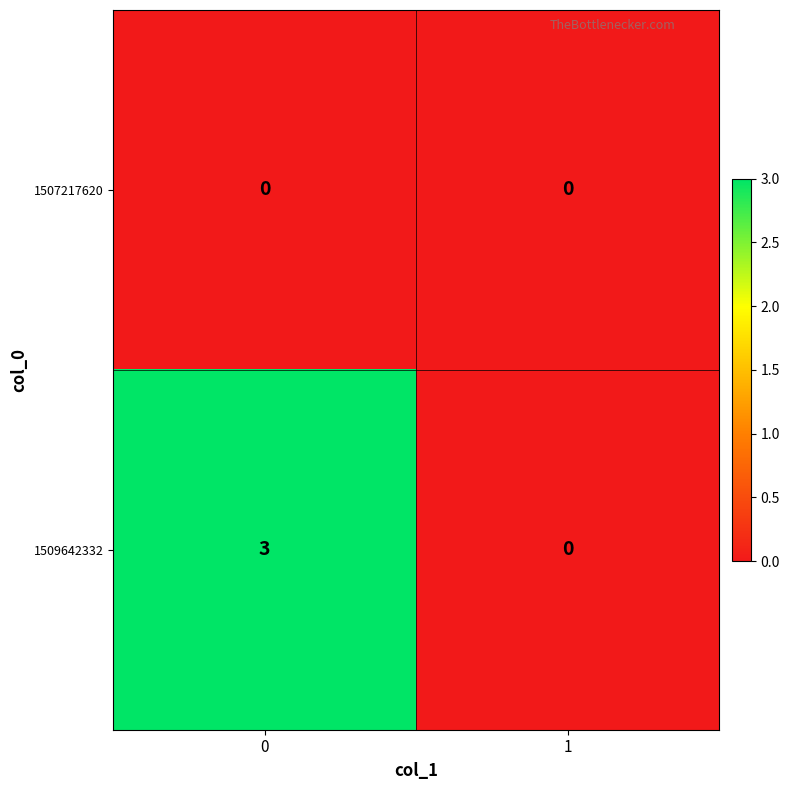

Reading left to right, transcribe all the data shown in this chart.

1507217620: 0=0	1=0
1509642332: 0=3	1=0